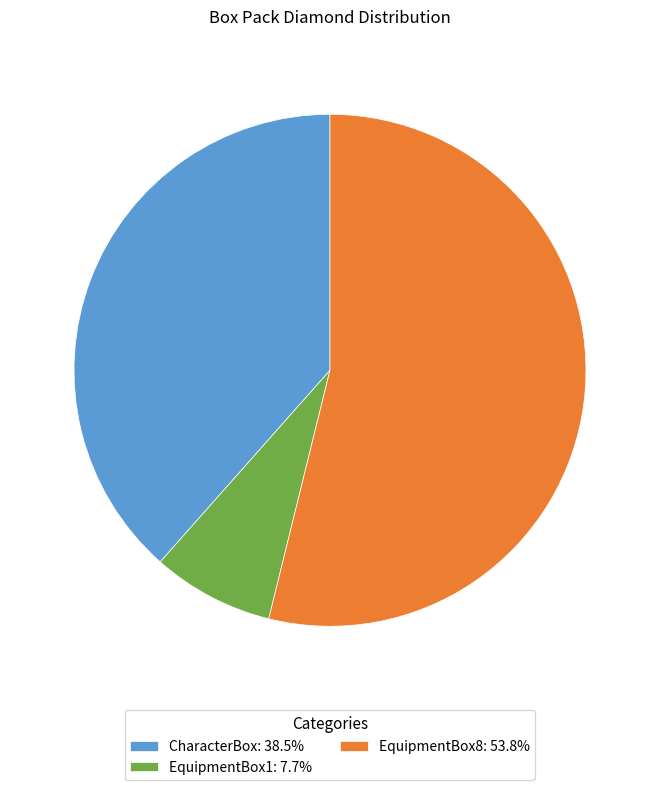

Which category accounts for the majority?

EquipmentBox8